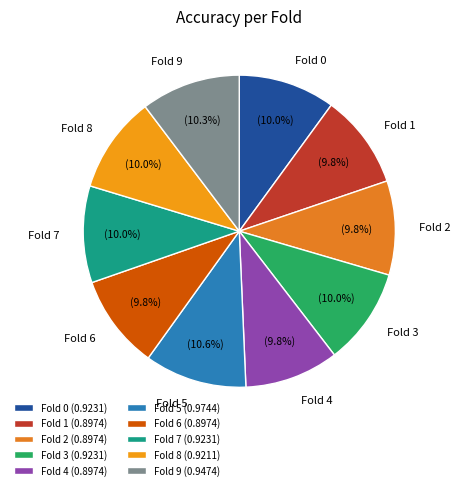

How many slices are in this pie chart?

10